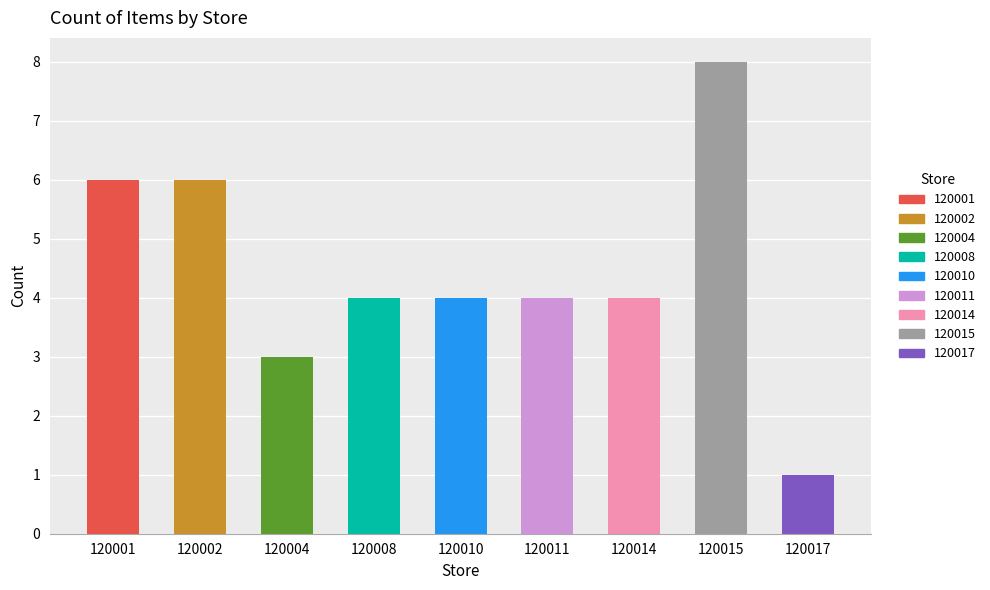

Rank the categories by value from lowest to highest.

120017, 120004, 120008, 120010, 120011, 120014, 120001, 120002, 120015